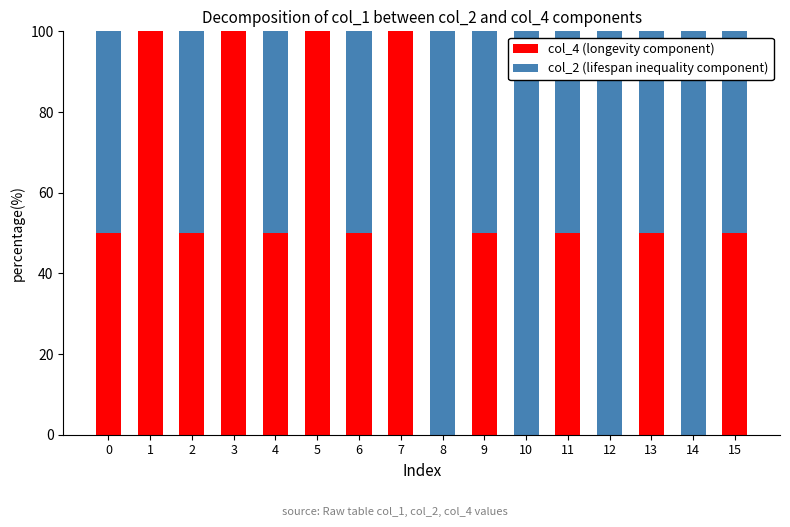

Count the col_4 (longevity component) values in the range 50 to 100.

12